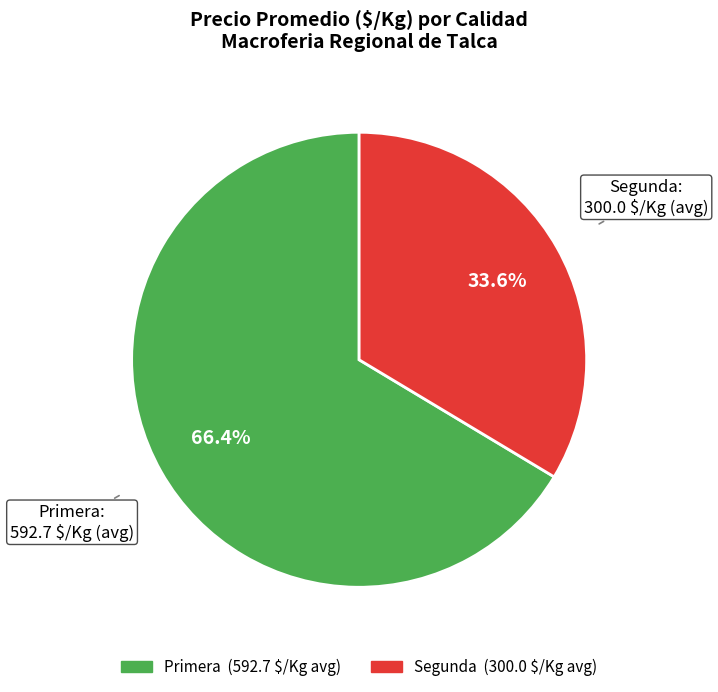

To the nearest percent, what is the average slice percentage?

50%